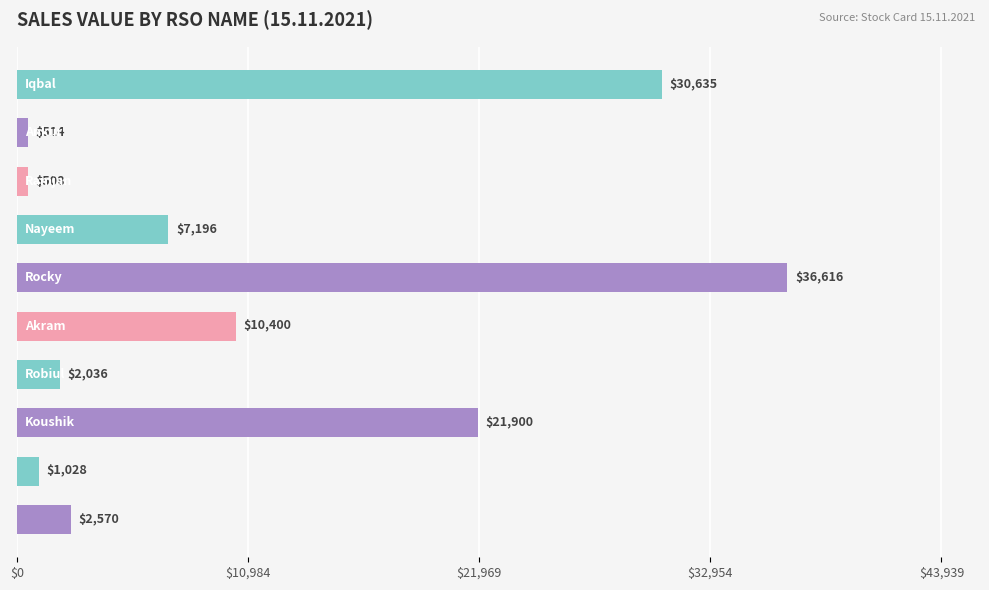

What is the maximum value shown in the chart?

36616